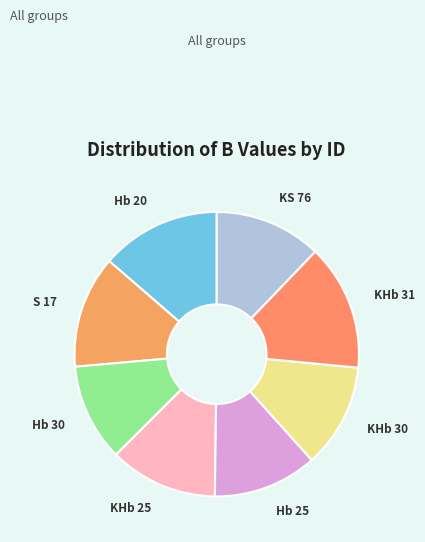

Approximately how many times larger is the value at Hb 30 compared to KHb 31?

0.8